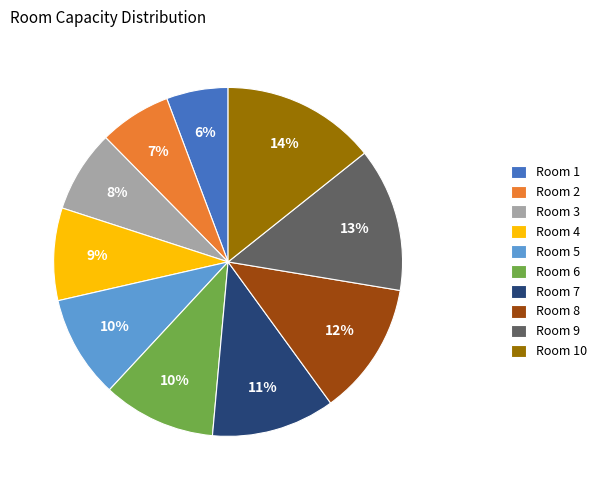

Is there any slice that represents more than half of the pie?

No